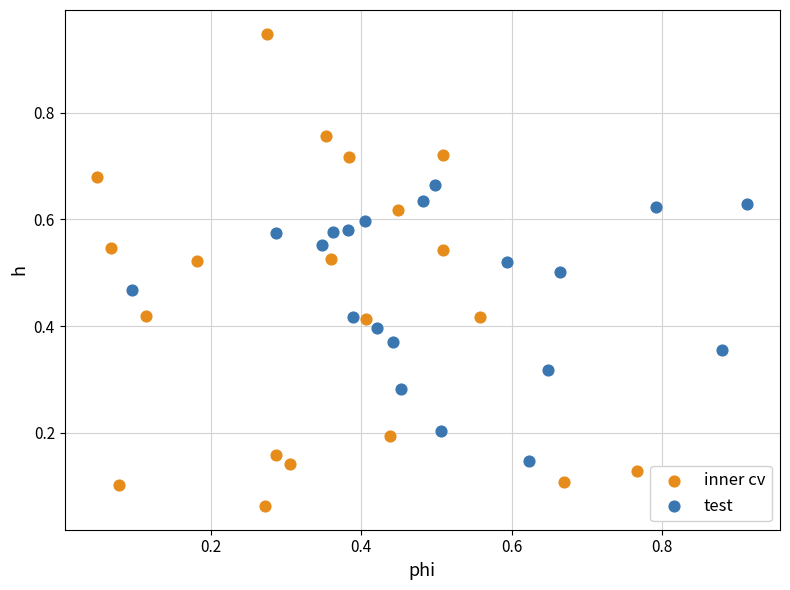

Which series has the widest spread of Y values?

inner cv